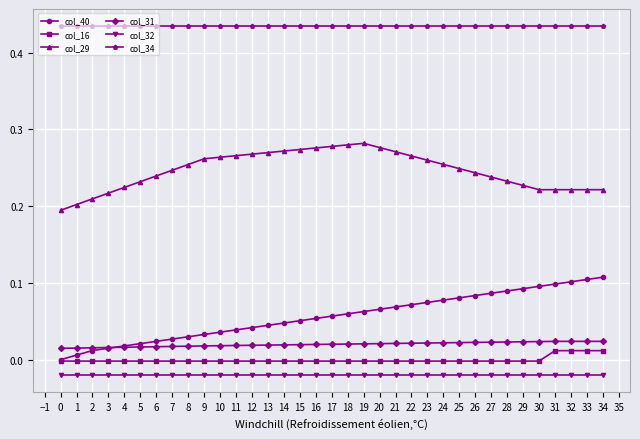

The col_34 series shows 0.1 at 28. True or false?

False